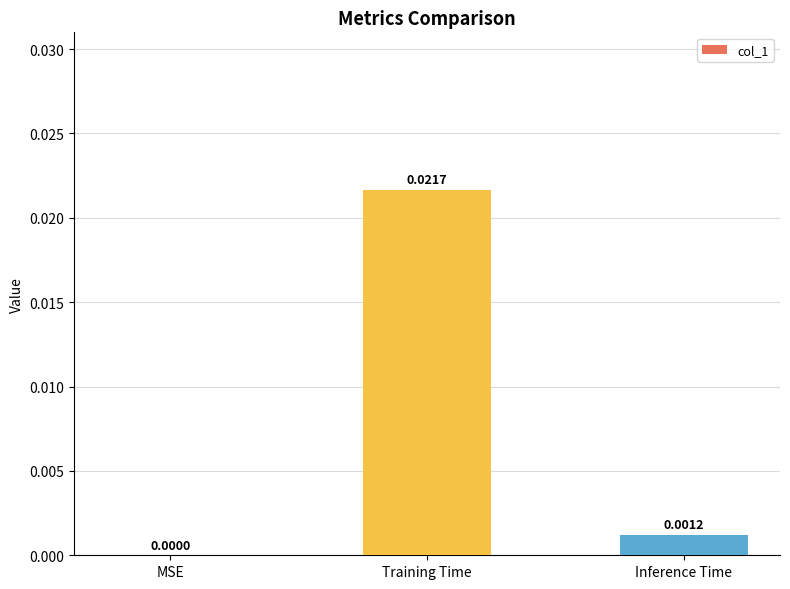

Which category has the highest value across all series?

Training Time